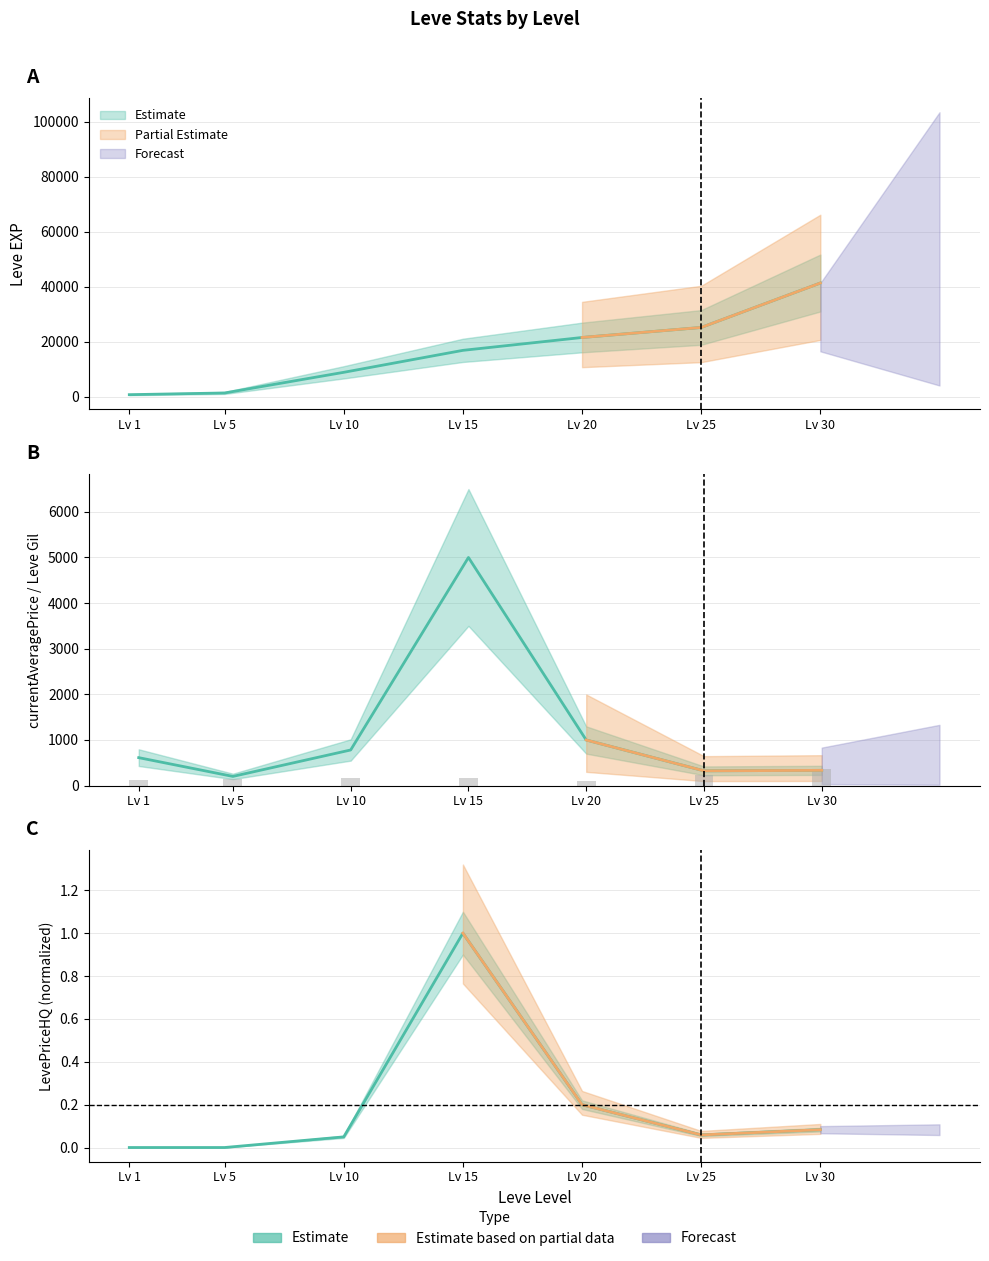

The chart shows a value of 43 at Lv 1. True or false?

False